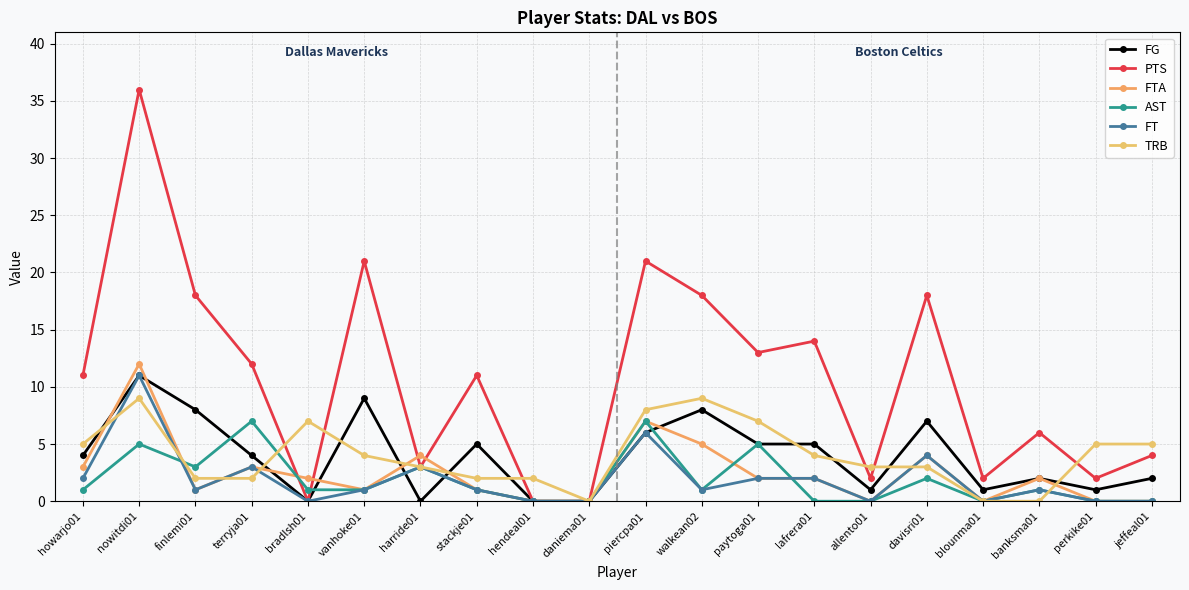

At which category is the sum across all series the highest?

nowitdi01